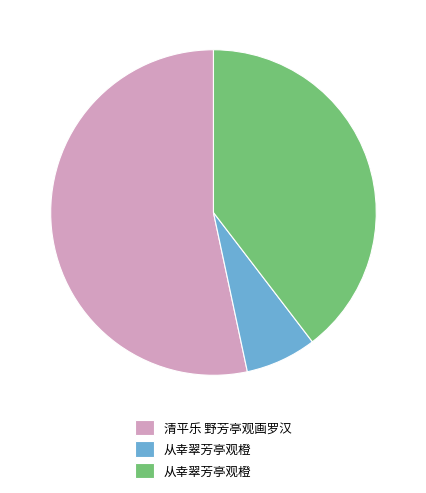

How many segments does this pie chart have?

3